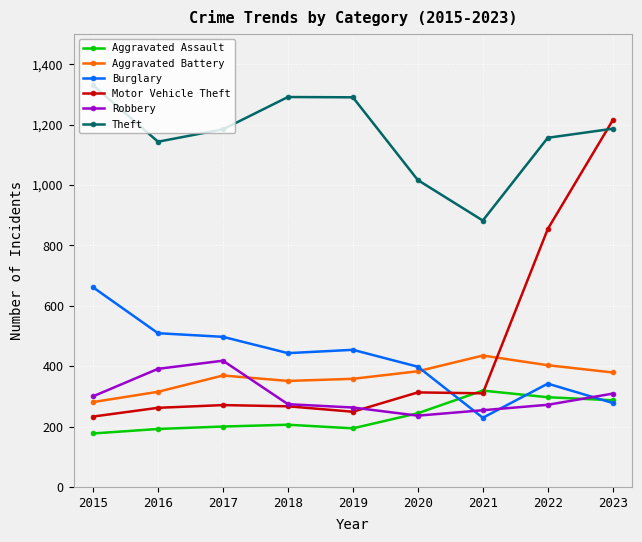

True or false: Aggravated Battery has a value of 315 at 2016.

True